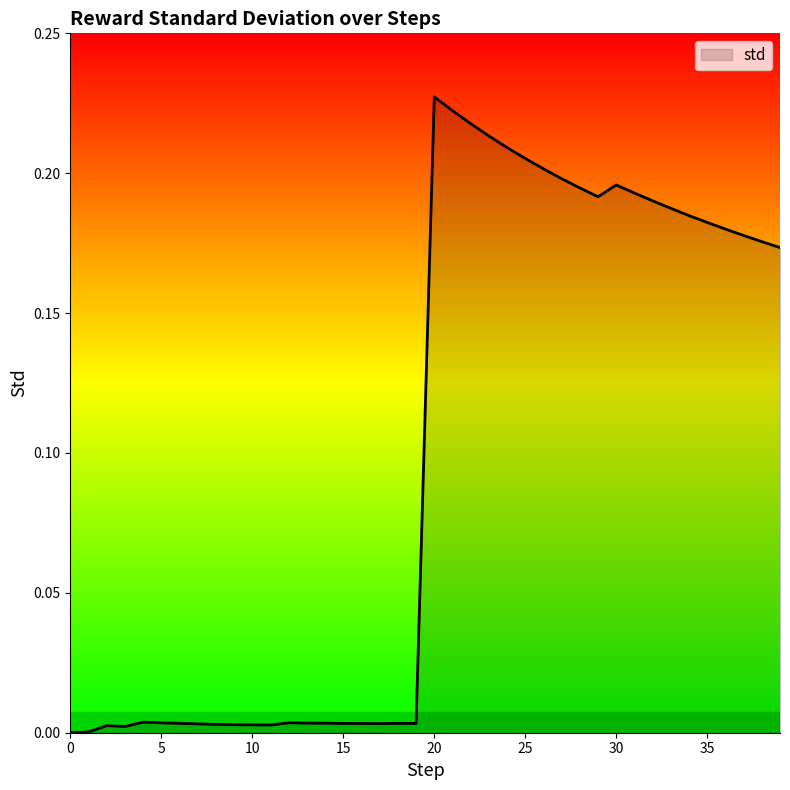

Reading left to right, extract all data points from this chart.

0=0.0	1=0.0	2=0.0	3=0.0	4=0.0	5=0.0	6=0.0	7=0.0	8=0.0	9=0.0	10=0.0	11=0.0	12=0.0	13=0.0	14=0.0	15=0.0	16=0.0	17=0.0	18=0.0	19=0.0	20=0.2	21=0.2	22=0.2	23=0.2	24=0.2	25=0.2	26=0.2	27=0.2	28=0.2	29=0.2	30=0.2	31=0.2	32=0.2	33=0.2	34=0.2	35=0.2	36=0.2	37=0.2	38=0.2	39=0.2